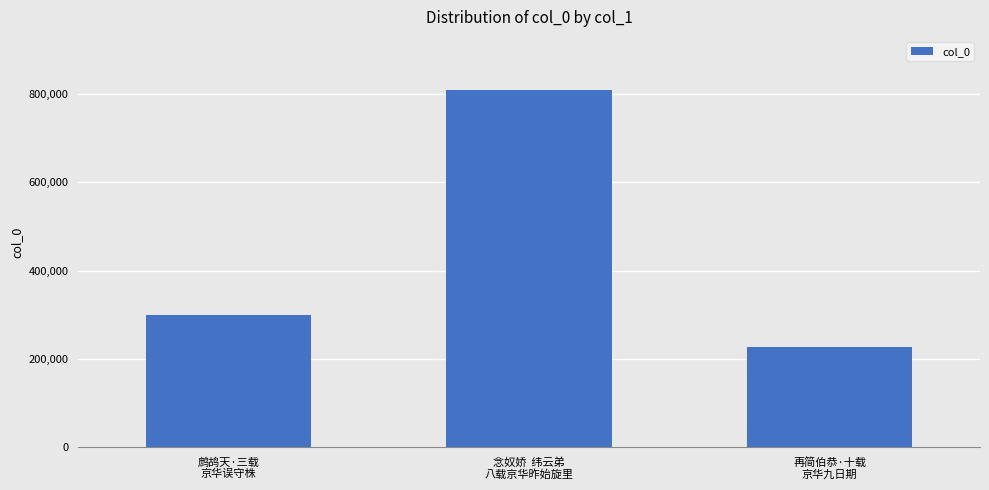

What is the difference between the maximum and minimum values?

580140